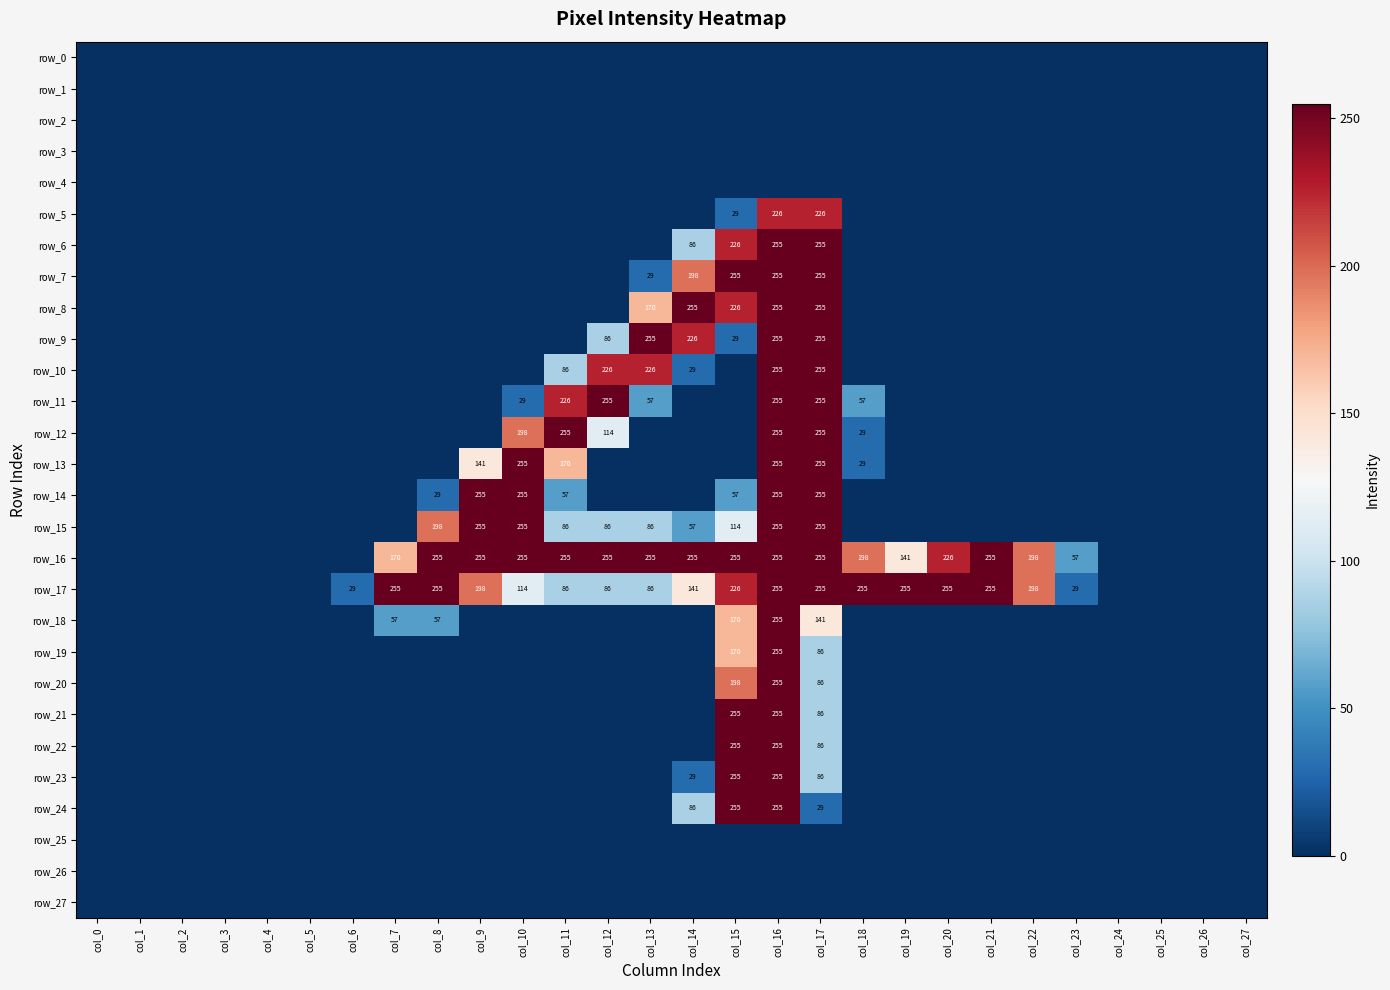

Which category has the lowest value in the row_27 series?

col_0